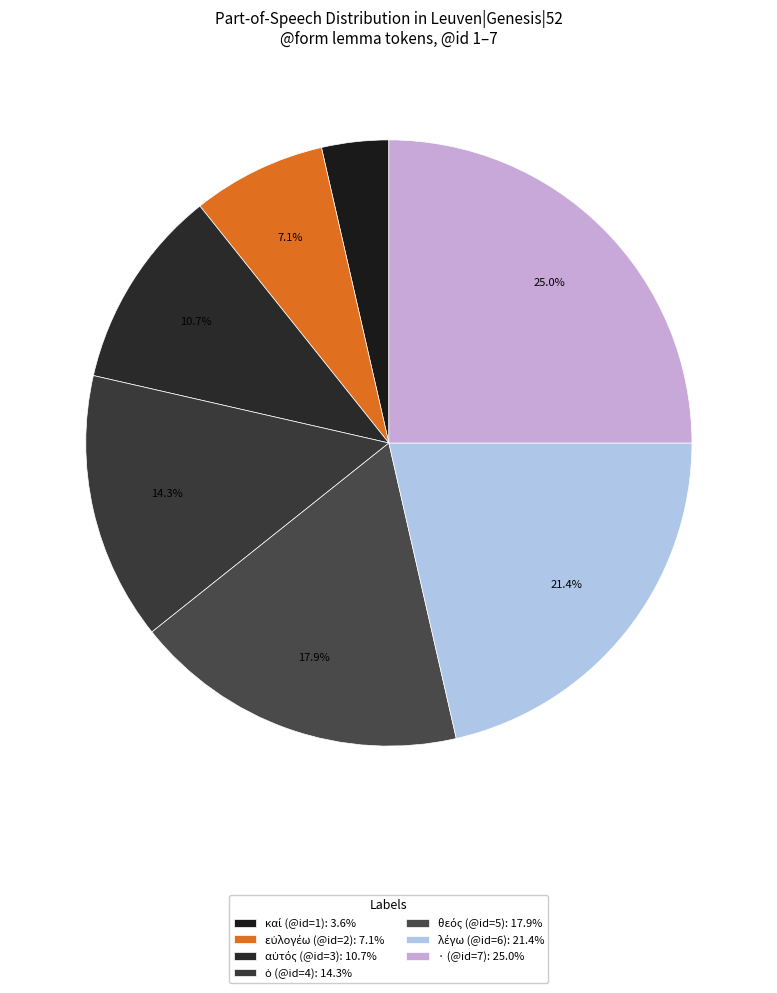

What is the change in value from καί (@id=1) to θεός (@id=5)?

+4